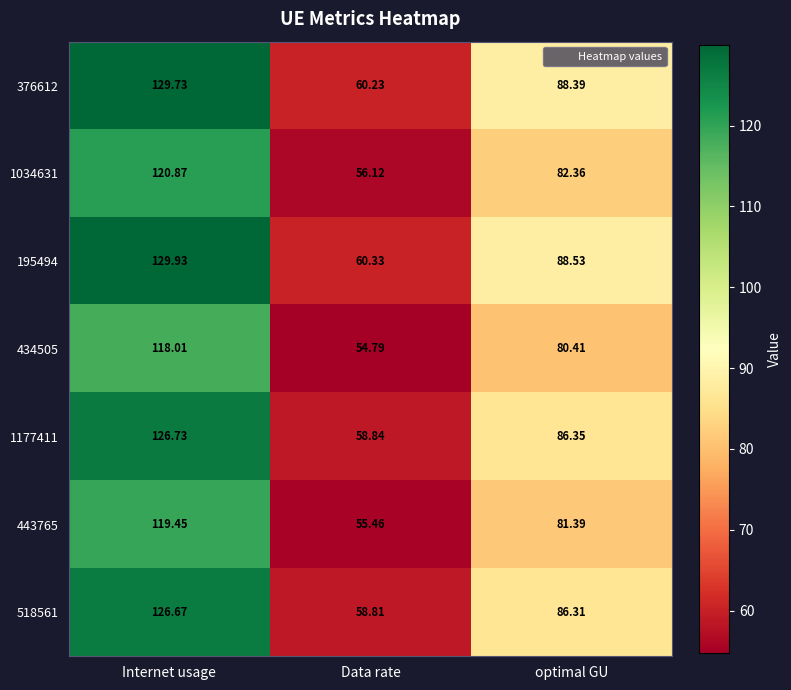

At which category is the sum across all series the highest?

Internet usage